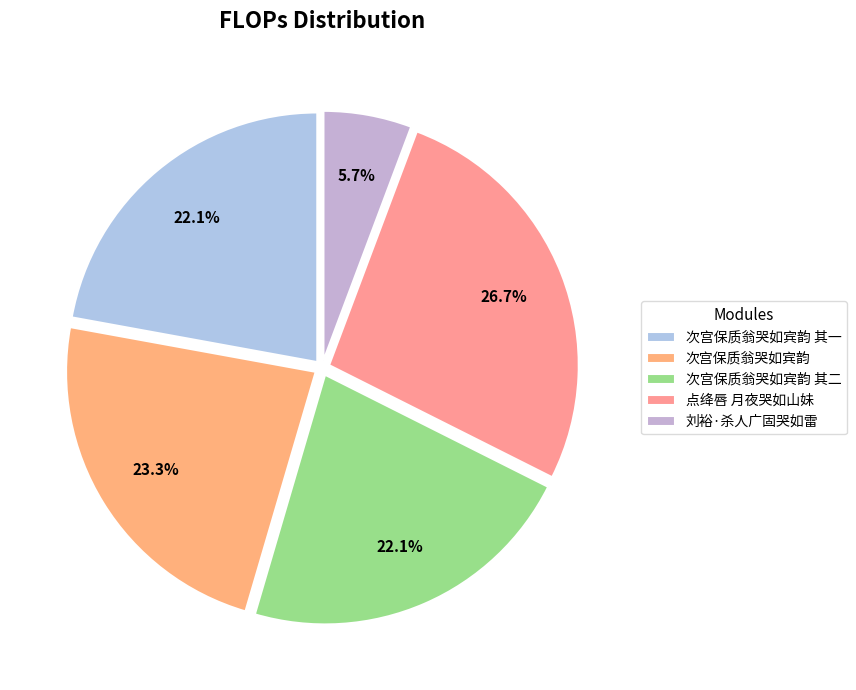

How many slices are in this pie chart?

5